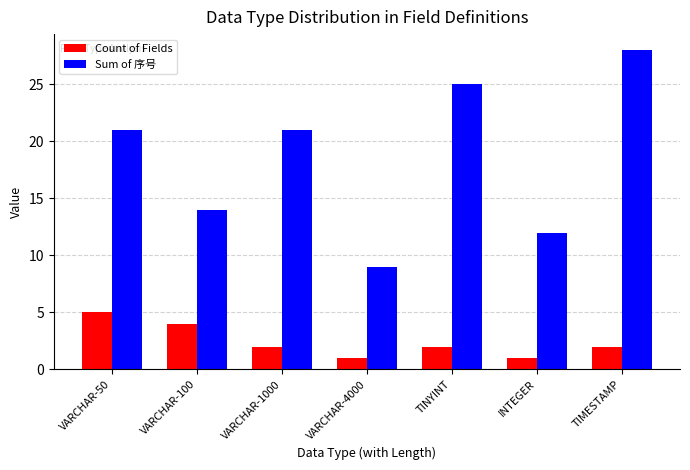

Reading left to right, transcribe all the data shown in this chart.

Count of Fields: 5	4	2	1	2	1	2
Sum of 序号: 21	14	21	9	25	12	28